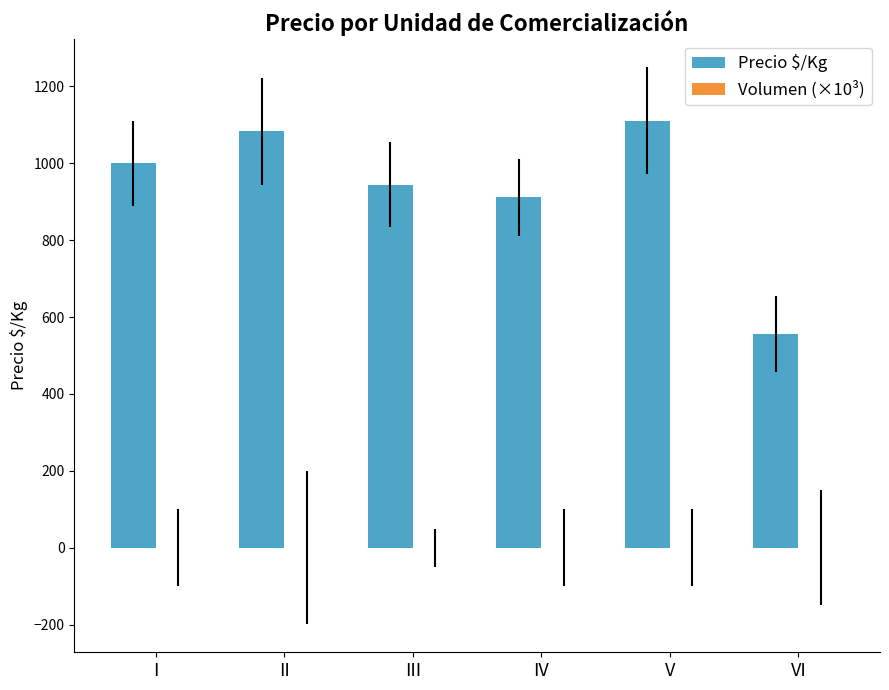

The Precio $/Kg series shows 944.0 at III. True or false?

True